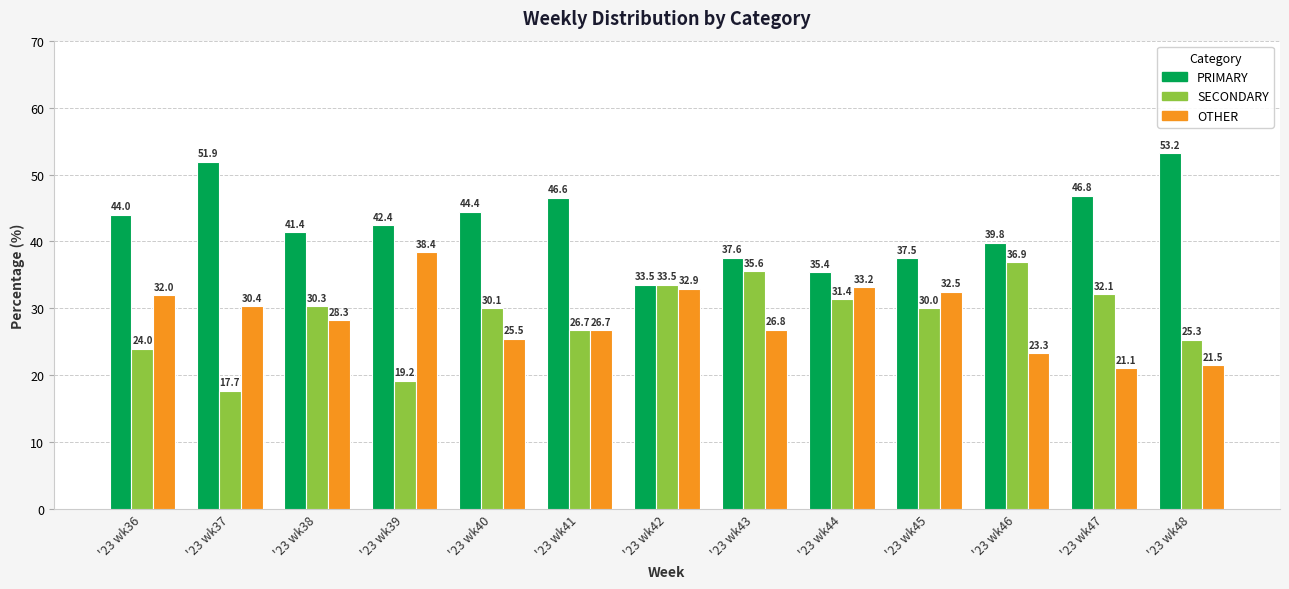

How many bars are there in total?

39